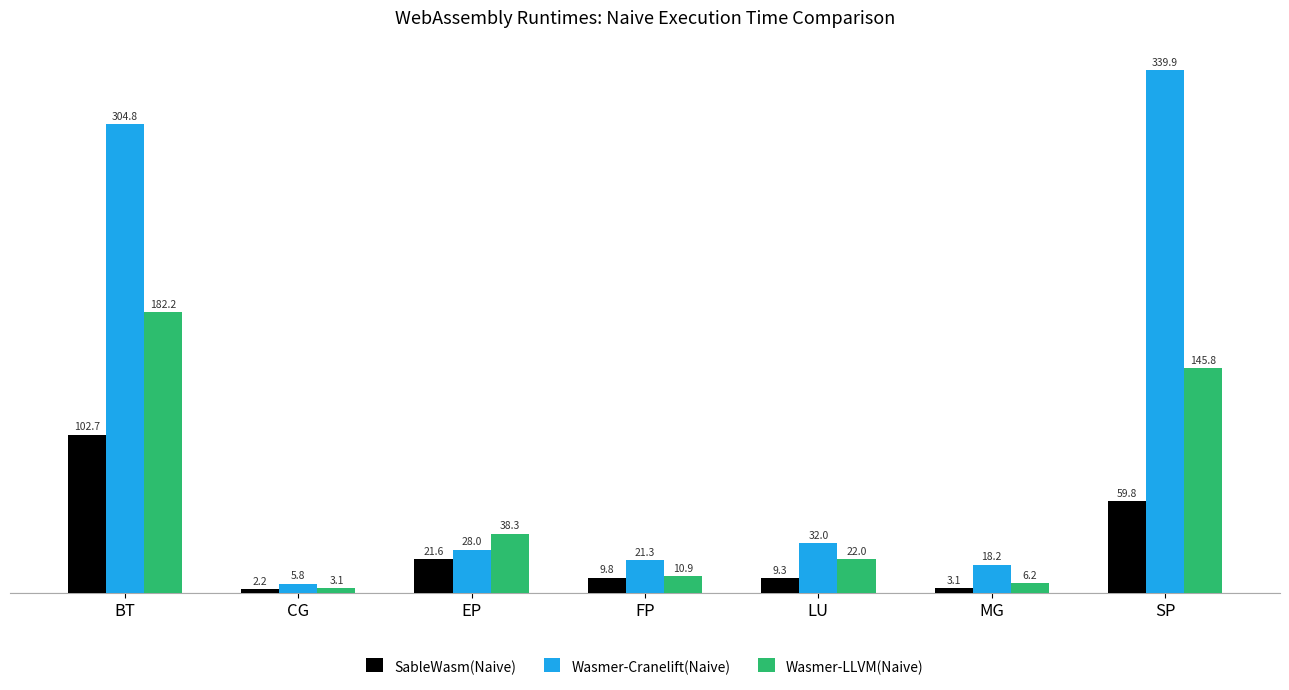

What is the smallest value displayed?

2.2